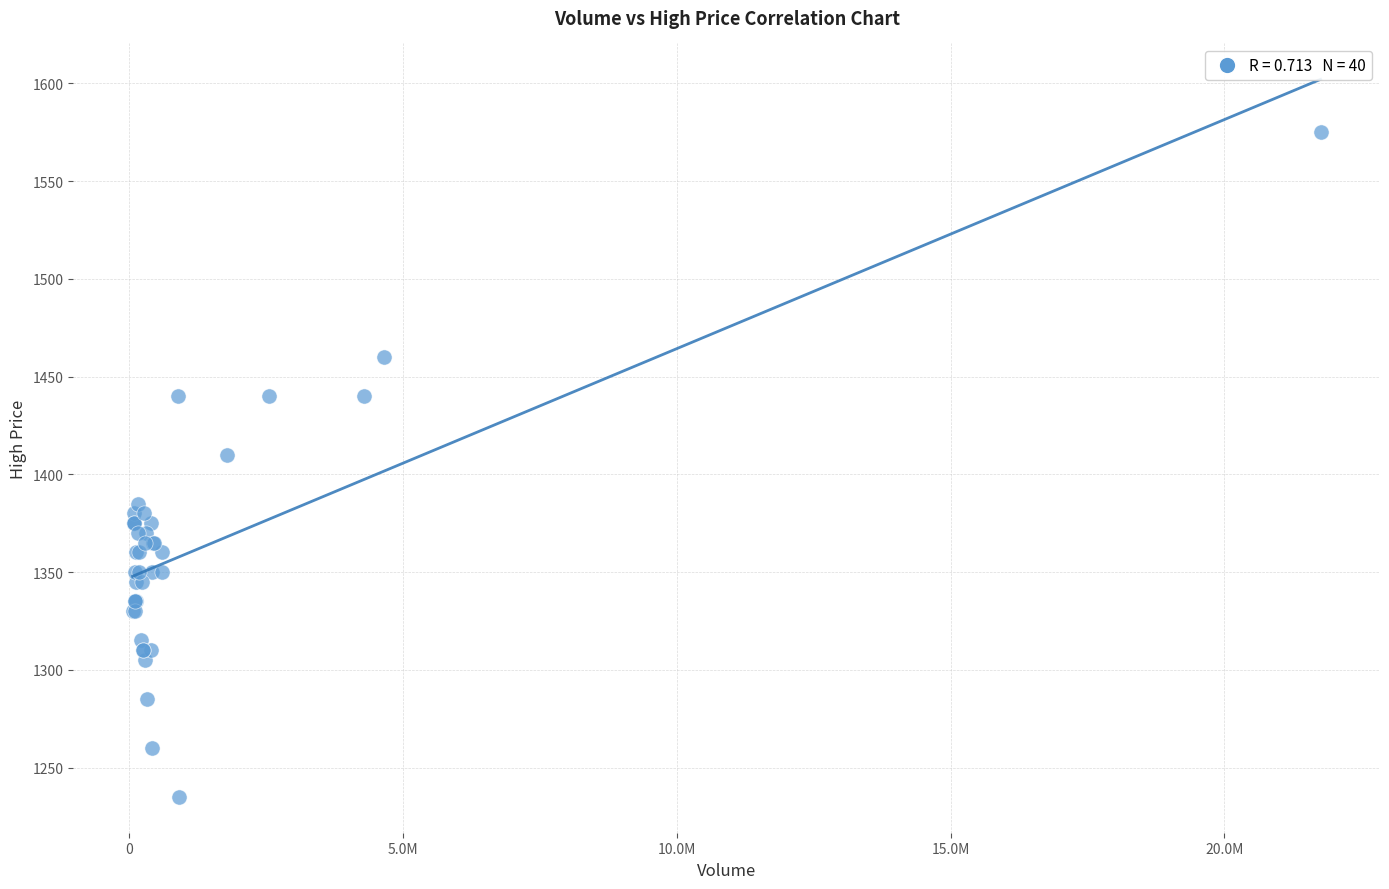

What Y value in the scatter plot is closest to 1405?

1410